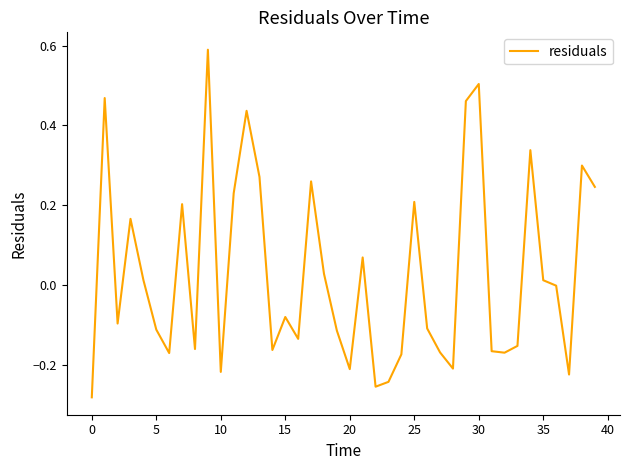

What is the difference between the maximum and minimum values?

0.9